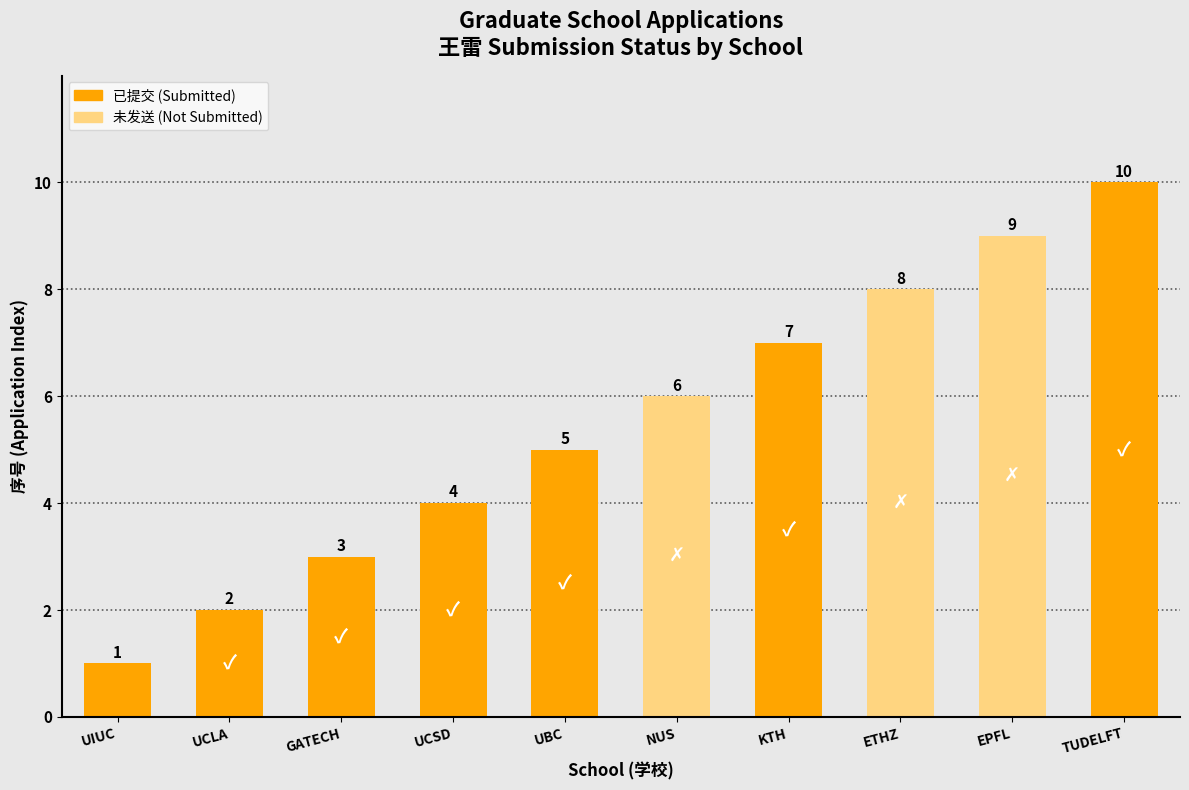

The chart shows a value of 9 at NUS. True or false?

False